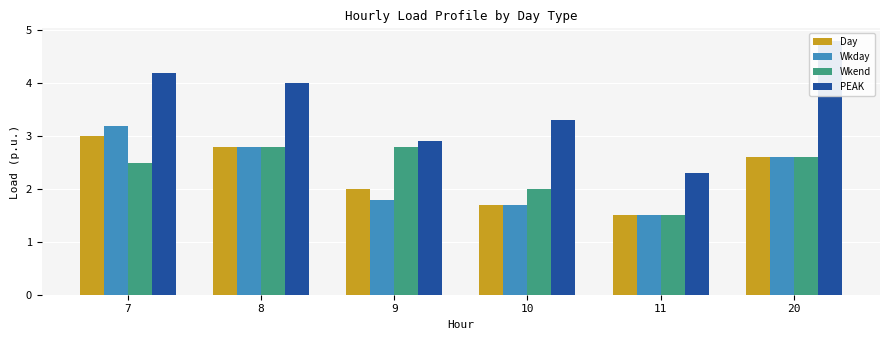

Is it true that Wkend equals 4.0 at 7?

False